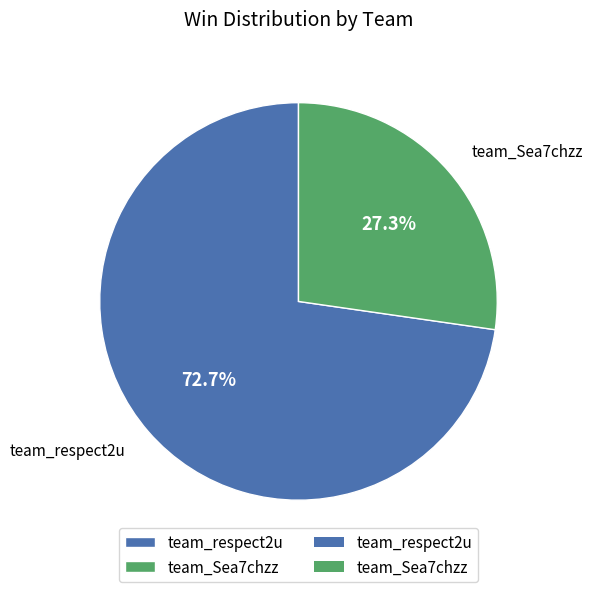

To the nearest percent, what is the combined percentage of team_Sea7chzz and team_respect2u?

100%